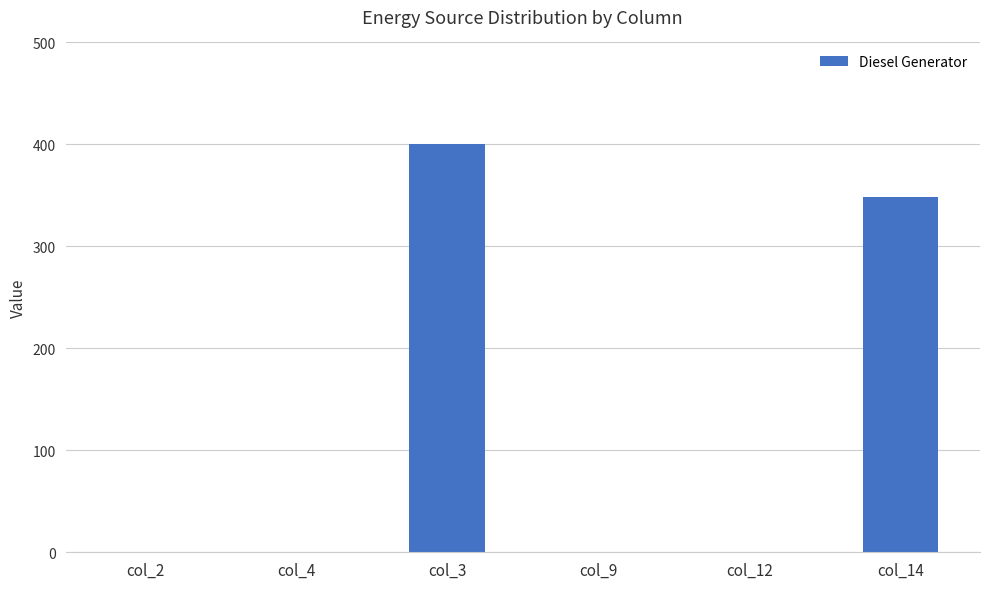

Does the chart contain stacked bars?

No